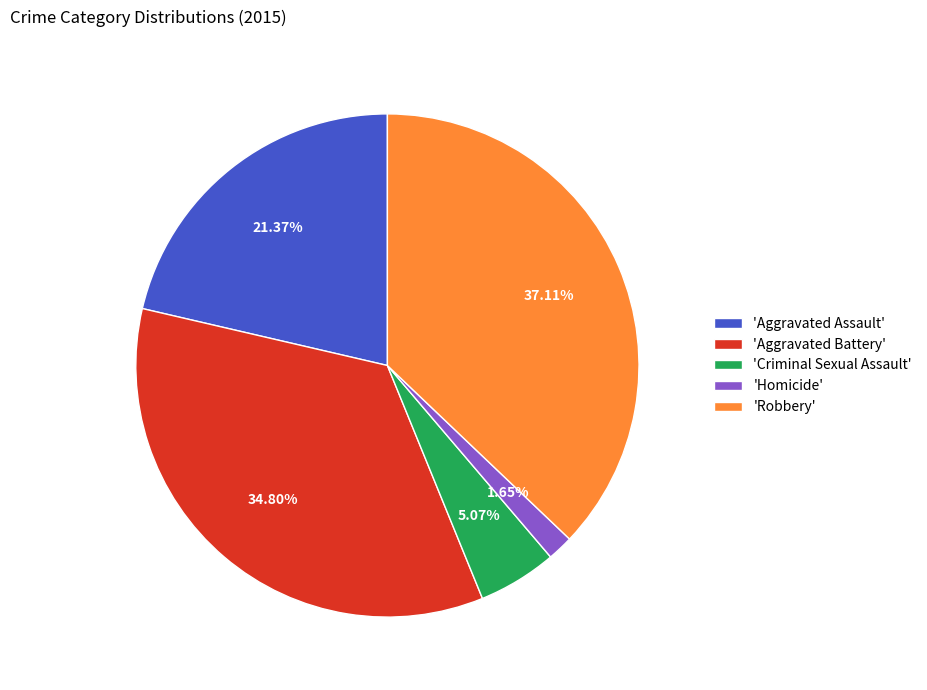

Rank the categories by value from highest to lowest.

'Robbery', 'Aggravated Battery', 'Aggravated Assault', 'Criminal Sexual Assault', 'Homicide'